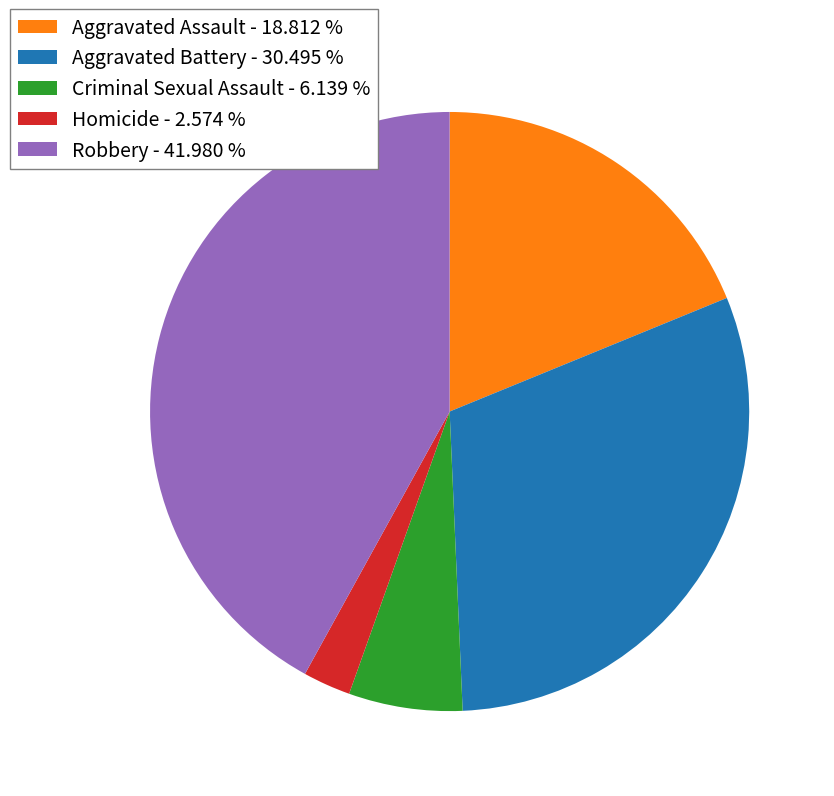

What is the ratio of the value at Aggravated Assault - 18.812 % to the value at Homicide - 2.574 %?

7.3